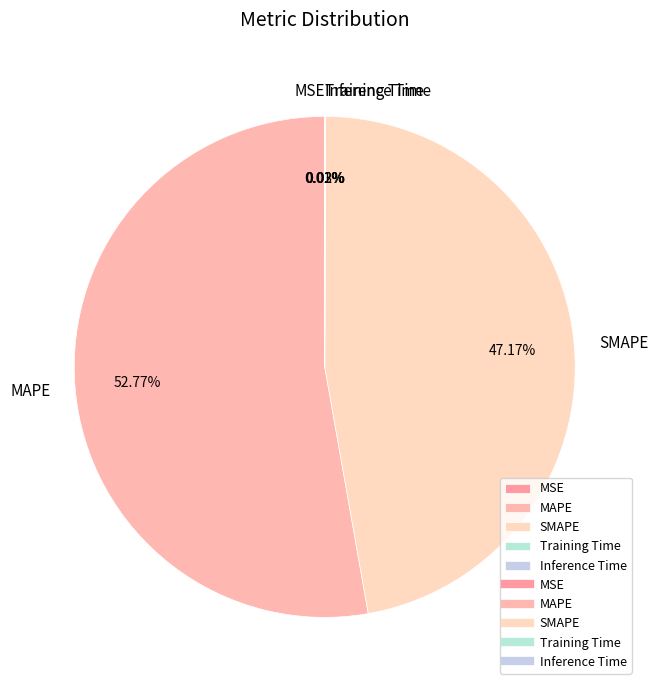

Is there any slice that represents more than half of the pie?

Yes